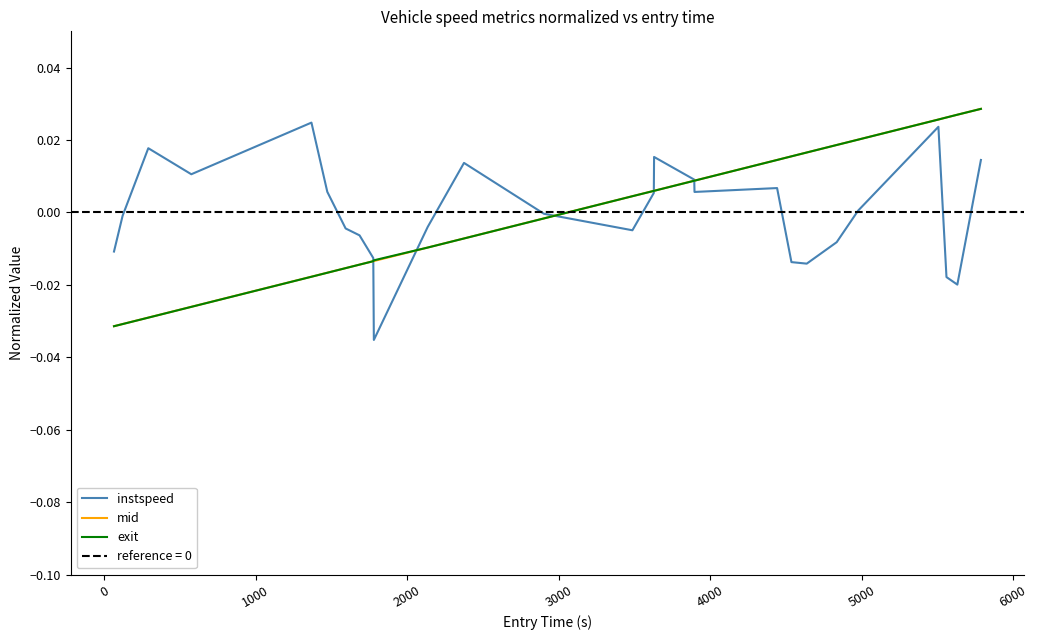

Does the chart display data point markers on the line(s)?

No